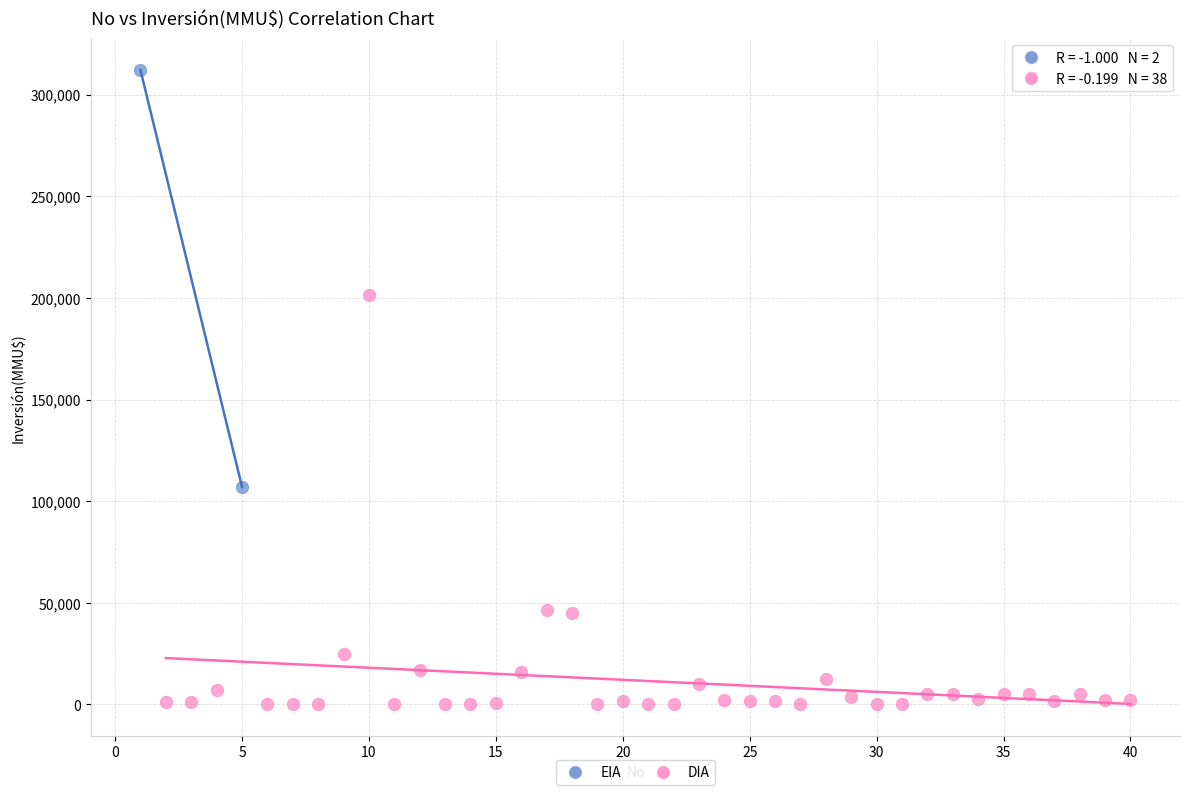

What are all the series names shown in the legend?

EIA, DIA